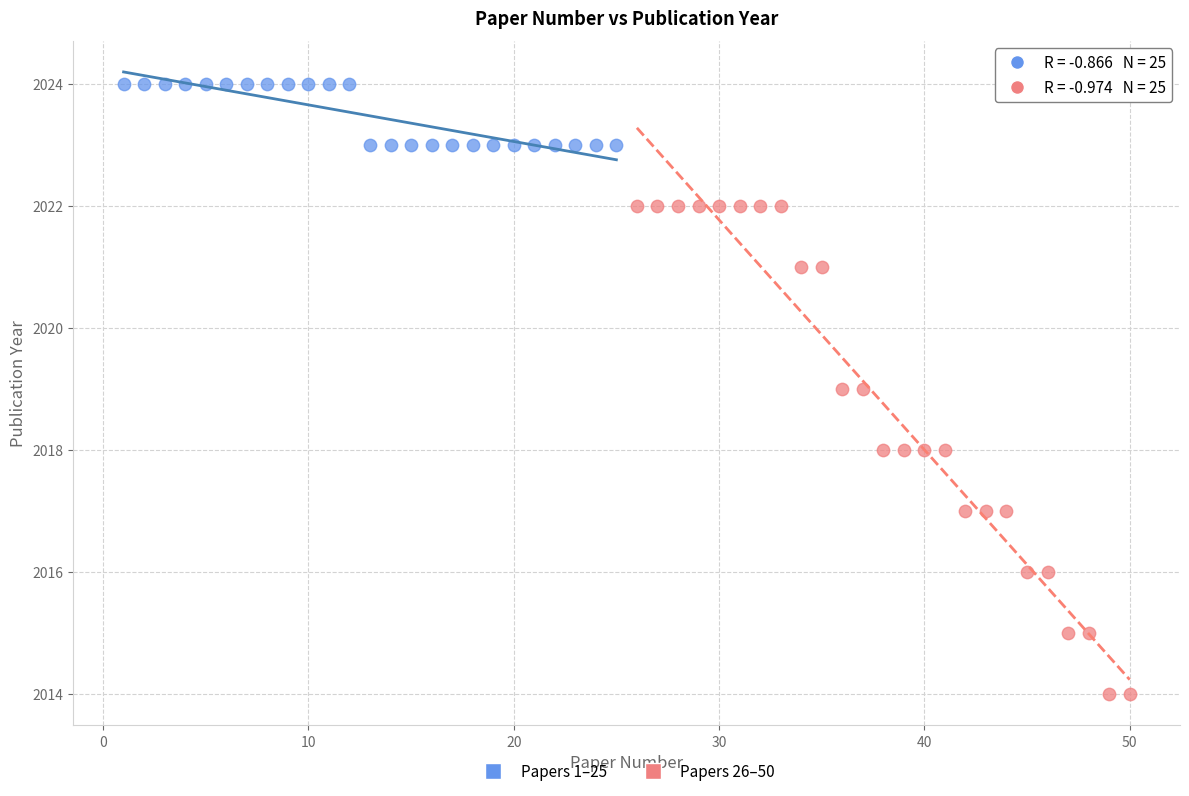

Which series reaches the minimum Y coordinate?

Papers 26–50